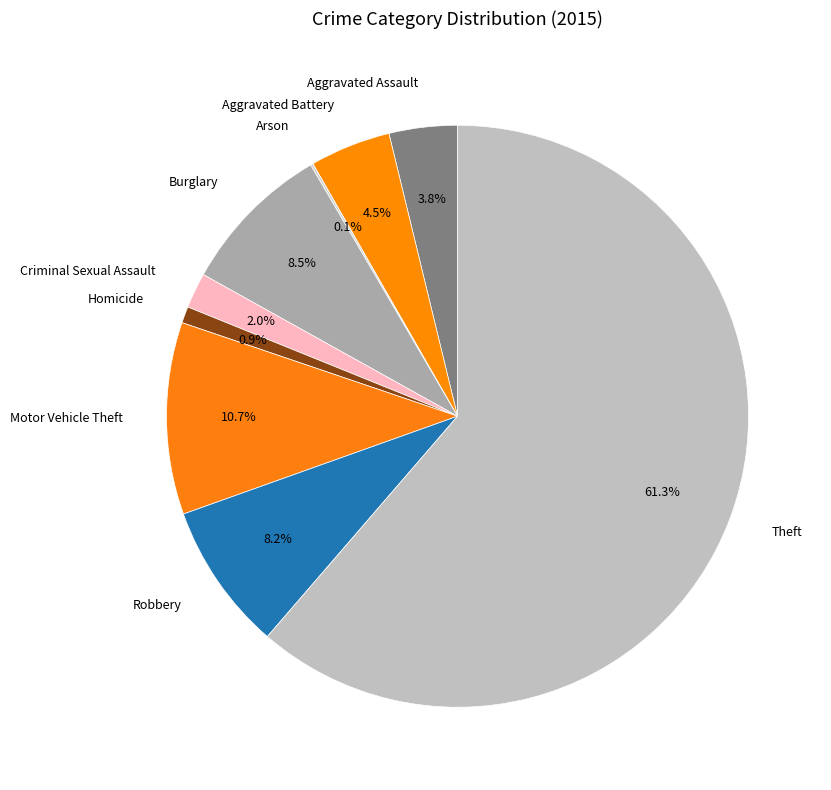

Is there any slice that represents more than half of the pie?

Yes